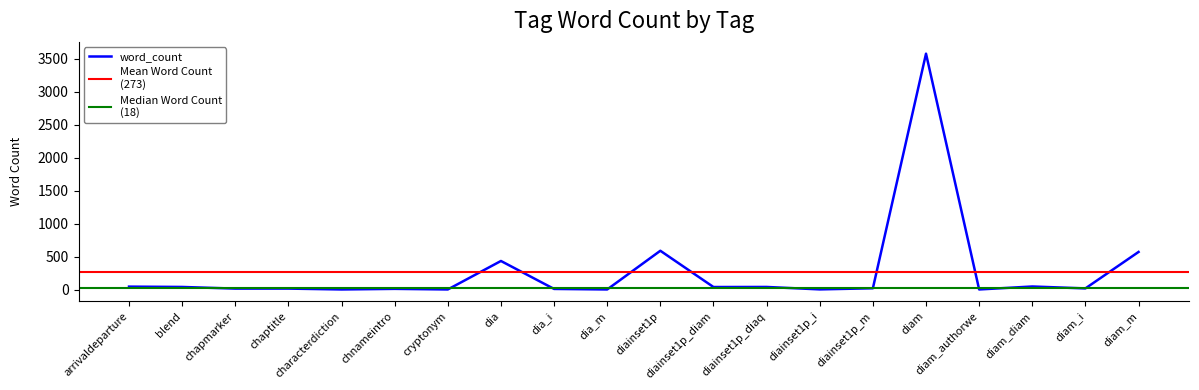

What position from the left is dia_i?

9